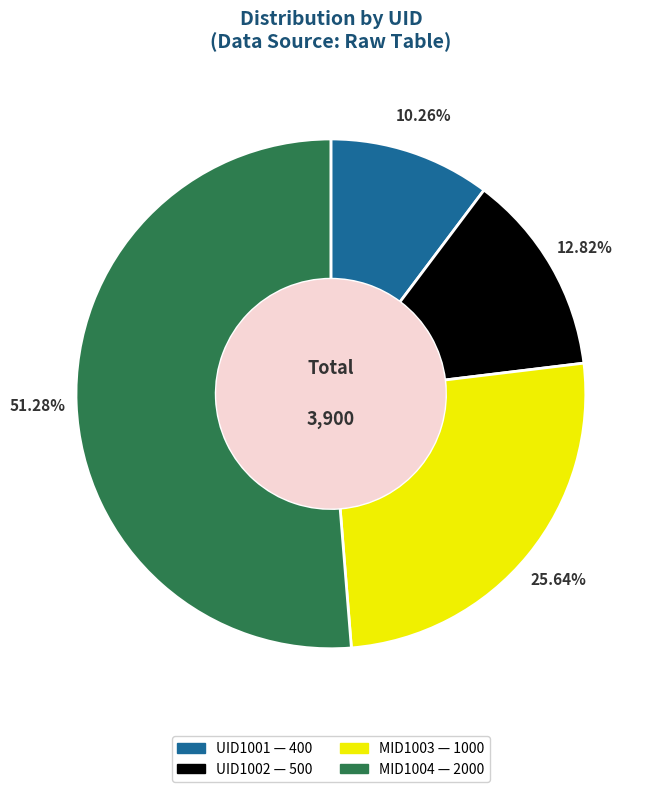

How many slices are in this pie chart?

4